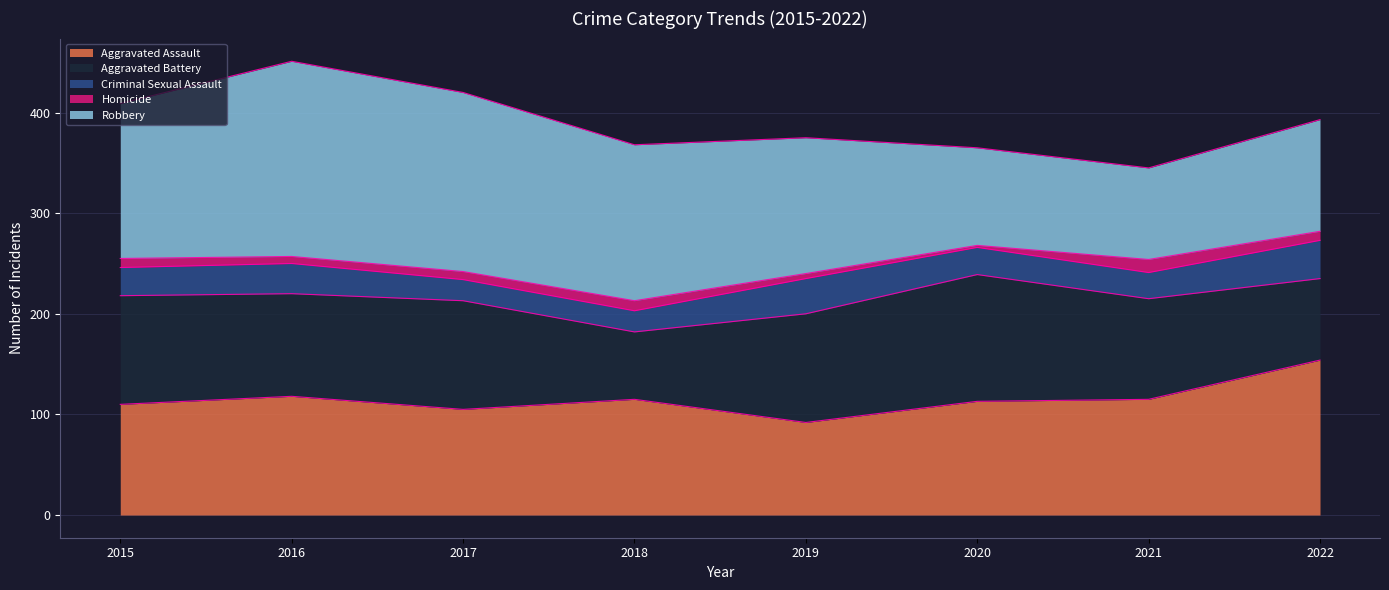

Rank the series by their maximum value, from highest to lowest.

Robbery, Aggravated Assault, Aggravated Battery, Criminal Sexual Assault, Homicide